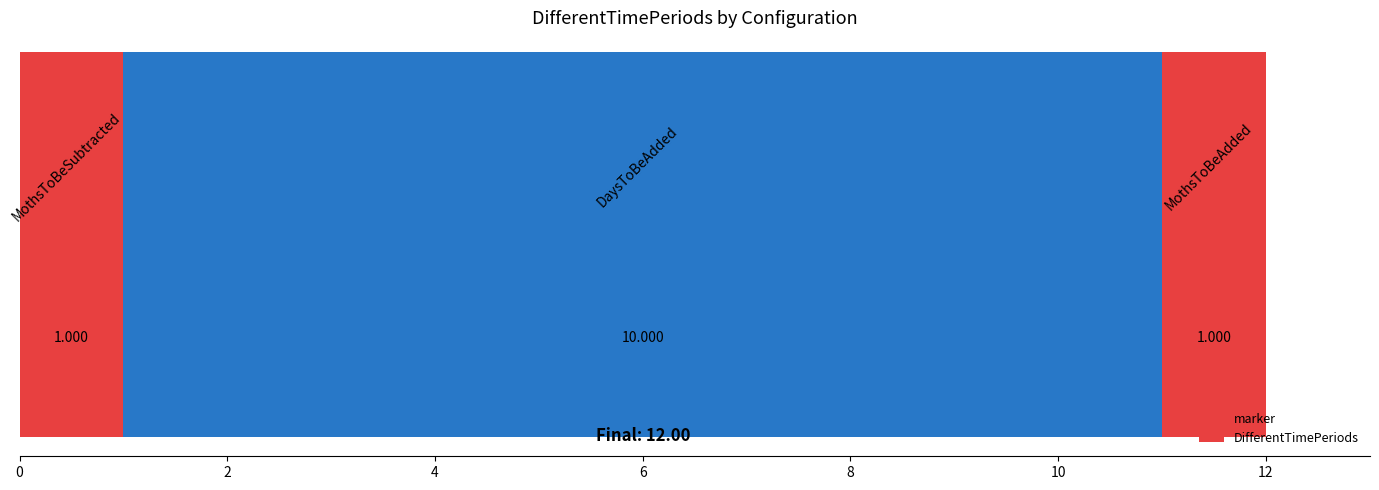

Approximately how many times larger is the value at 2 compared to 4?

10.0